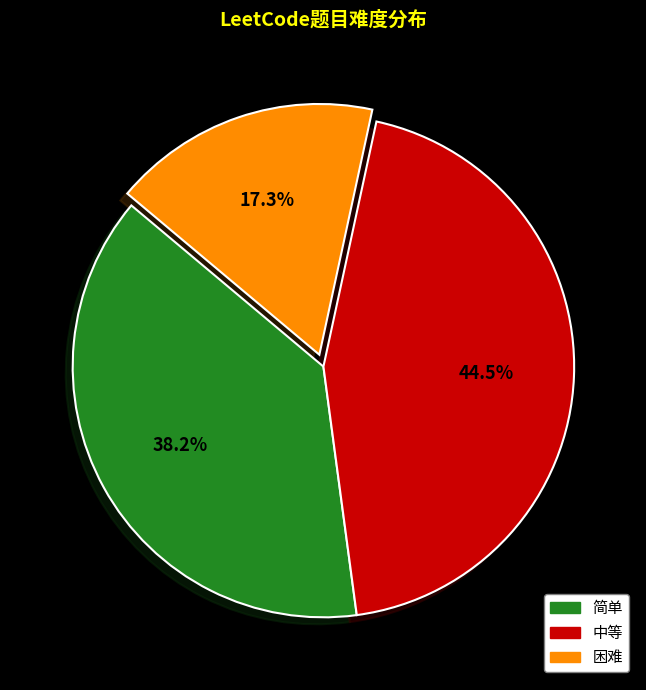

To the nearest percent, what portion does 简单 represent?

38%